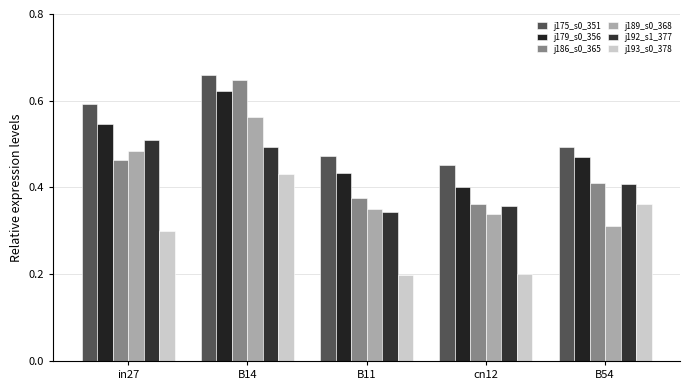

What is the difference between the maximum and minimum values in the j175_s0_351 series?

0.2